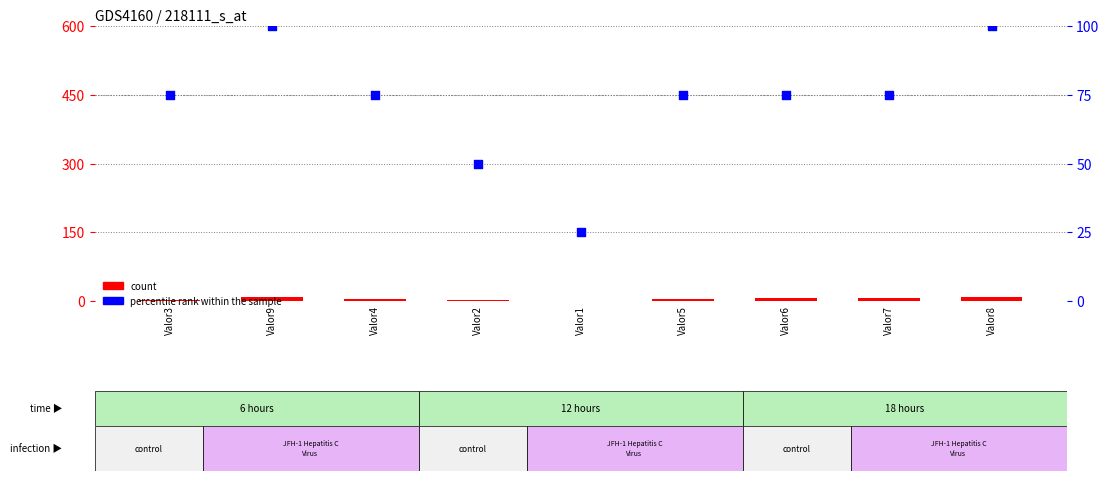

At how many categories does at least one series exceed 2?

9